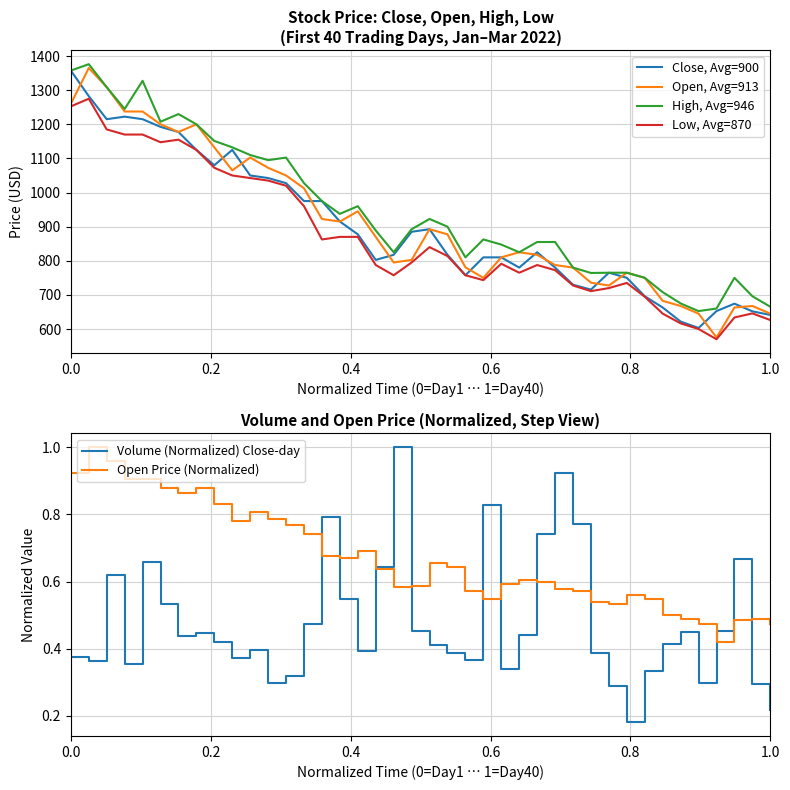

True or false: Low, Avg=870 and Close, Avg=900 cross at least once.

False